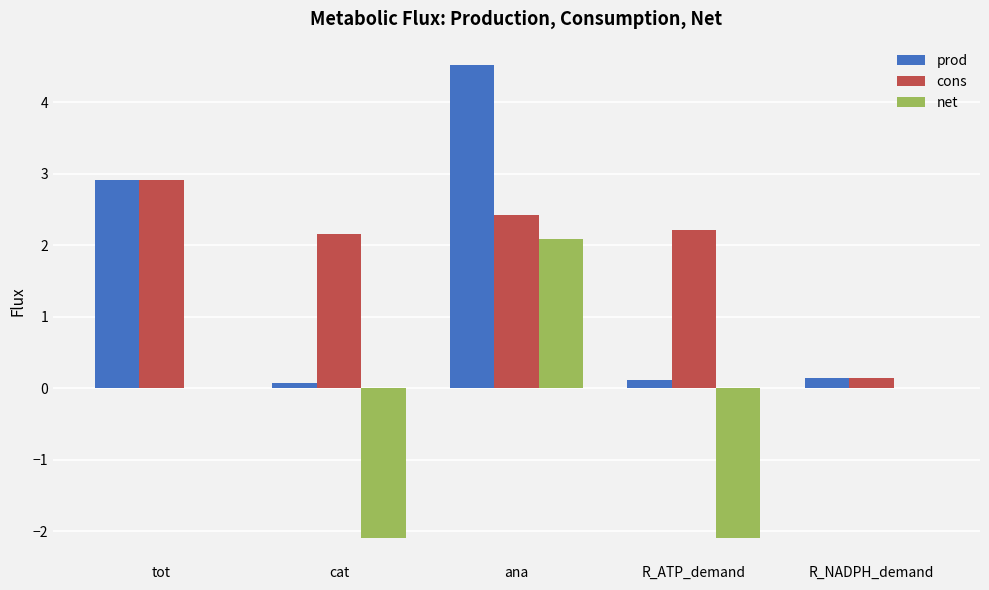

What is the highest value of the net series?

2.1